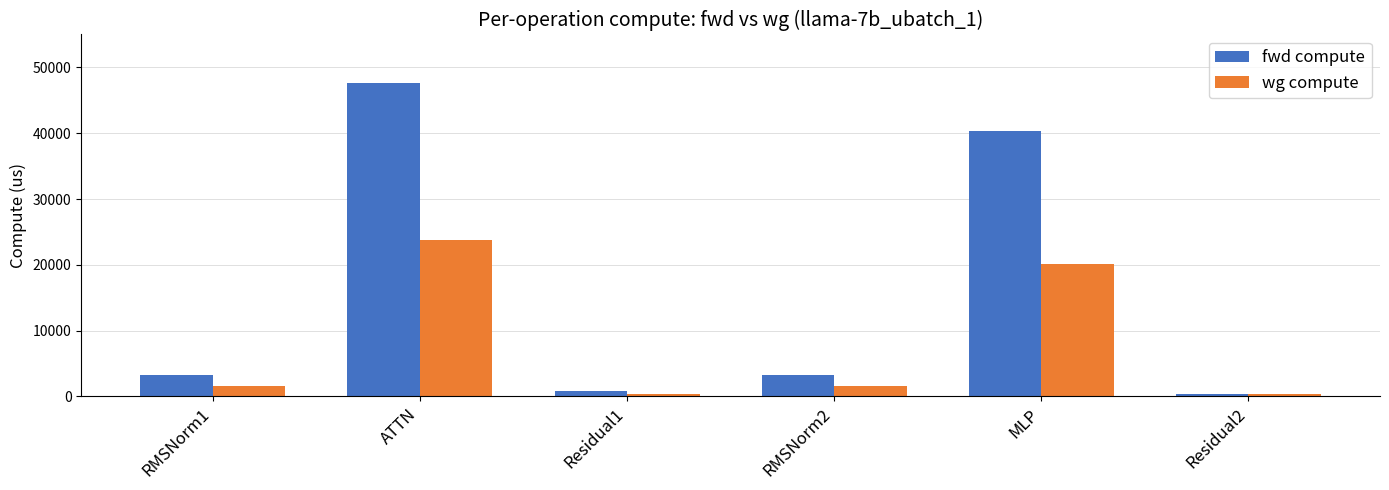

At which label does fwd compute first exceed 3276?

RMSNorm1